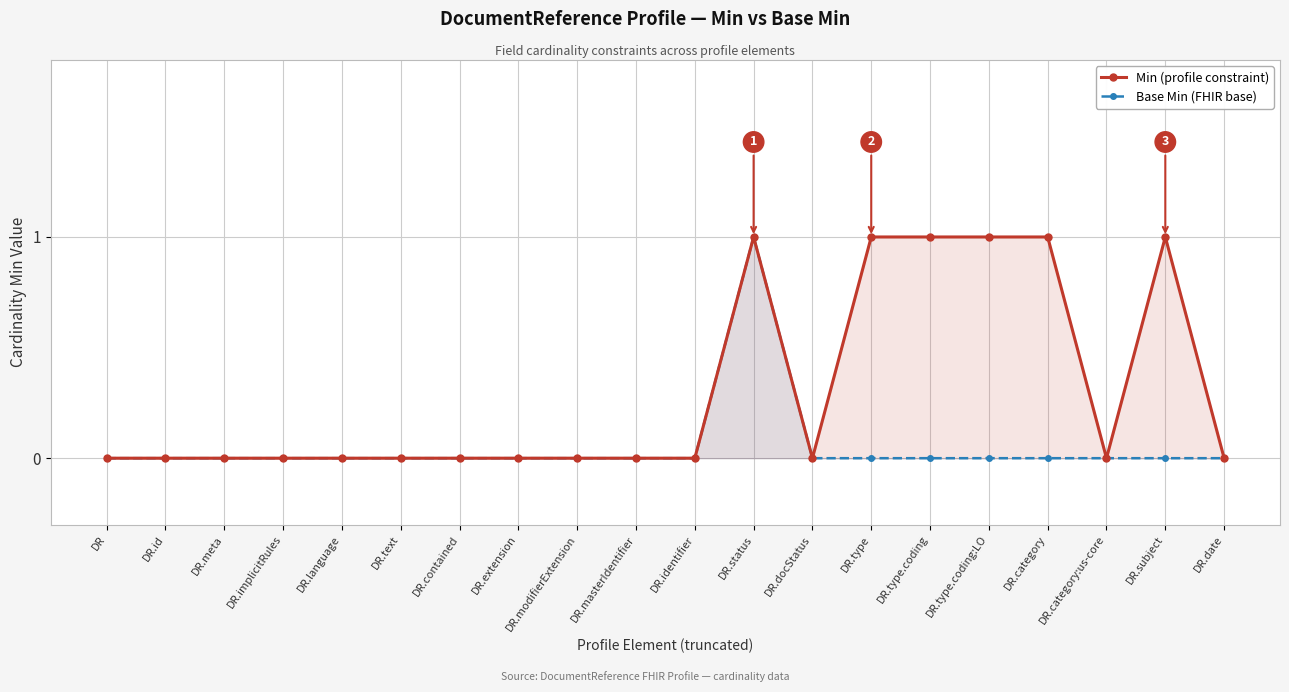

True or false: Min (profile constraint) and Base Min (FHIR base) intersect in this chart.

False